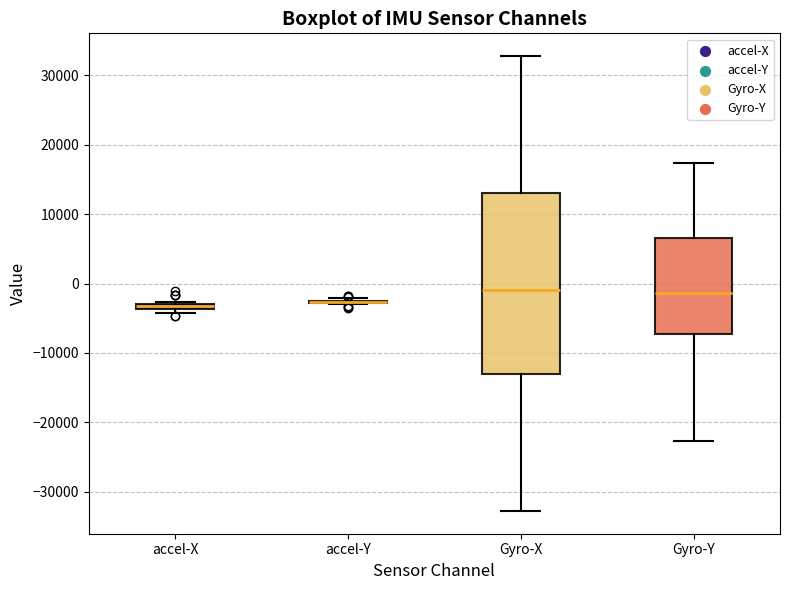

Which box is the tallest, from its lower edge to its upper edge?

Gyro-X